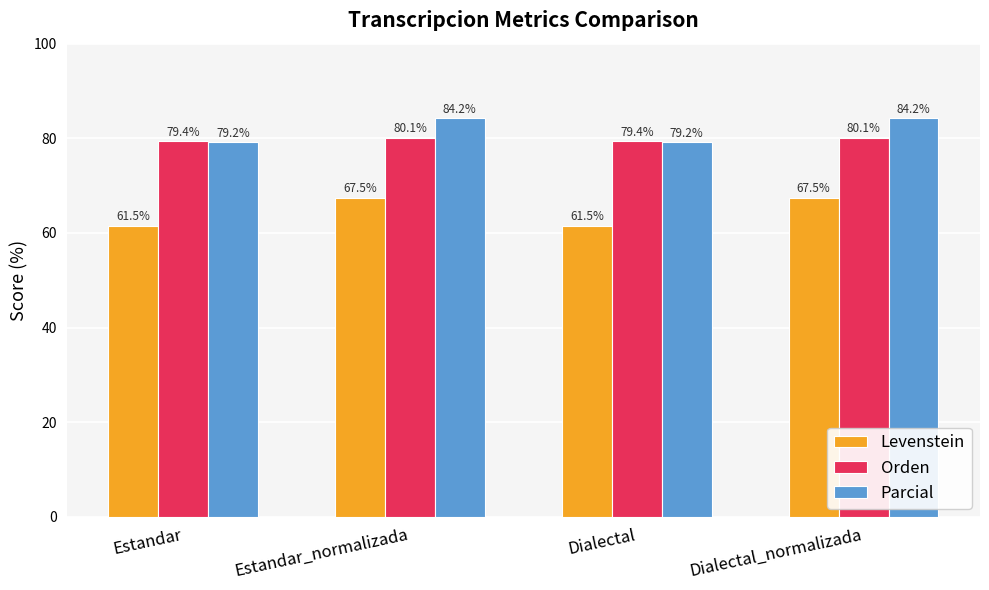

What position from the left is Estandar_normalizada?

2